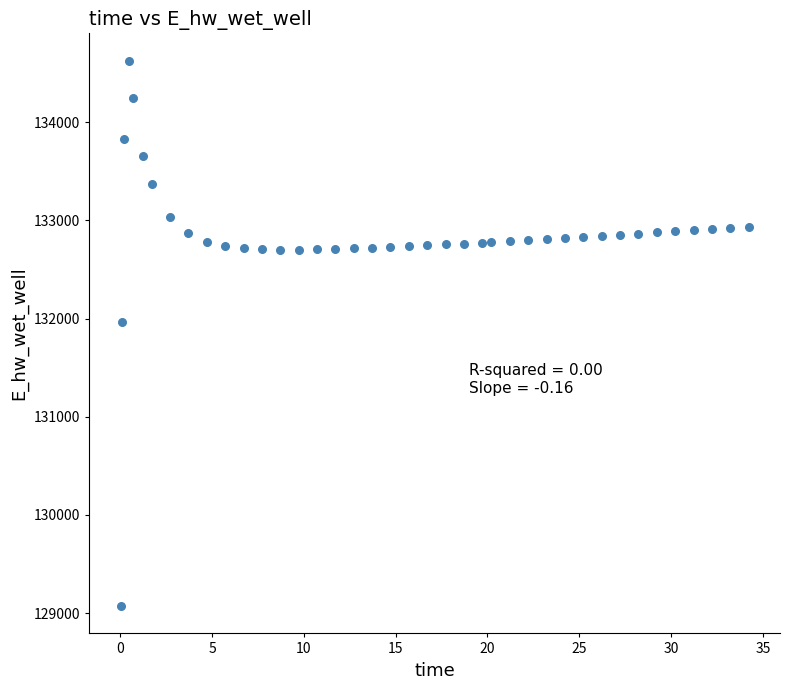

What is the range of X values (max minus min)?

34.2